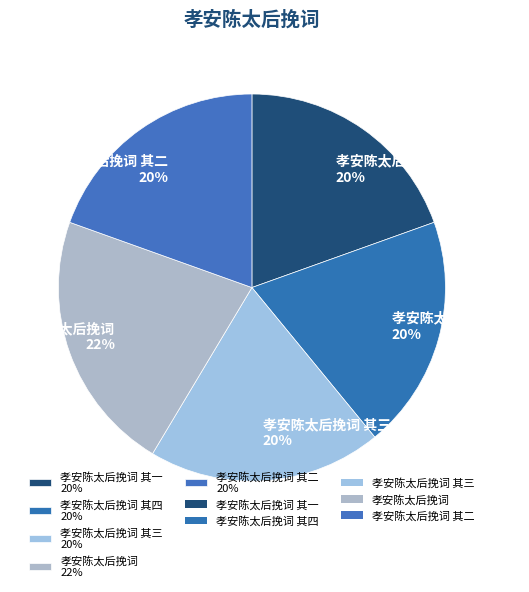

Is the sum of 孝安陈太后挽词 22% and 孝安陈太后挽词 其四 20% greater than half?

No